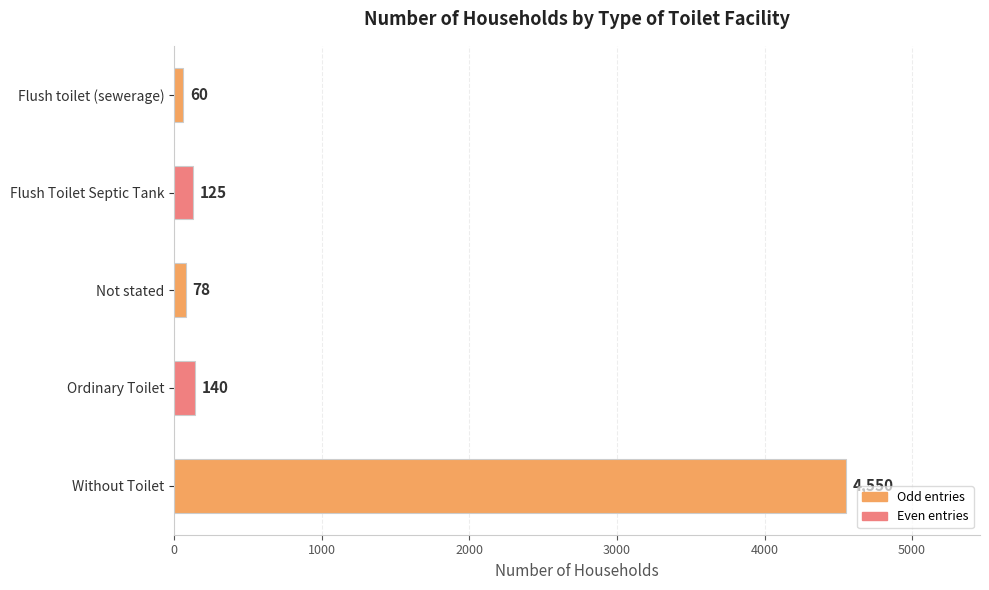

List the labels in order of value, largest first.

Without Toilet, Ordinary Toilet, Flush Toilet Septic Tank, Not stated, Flush toilet (sewerage)